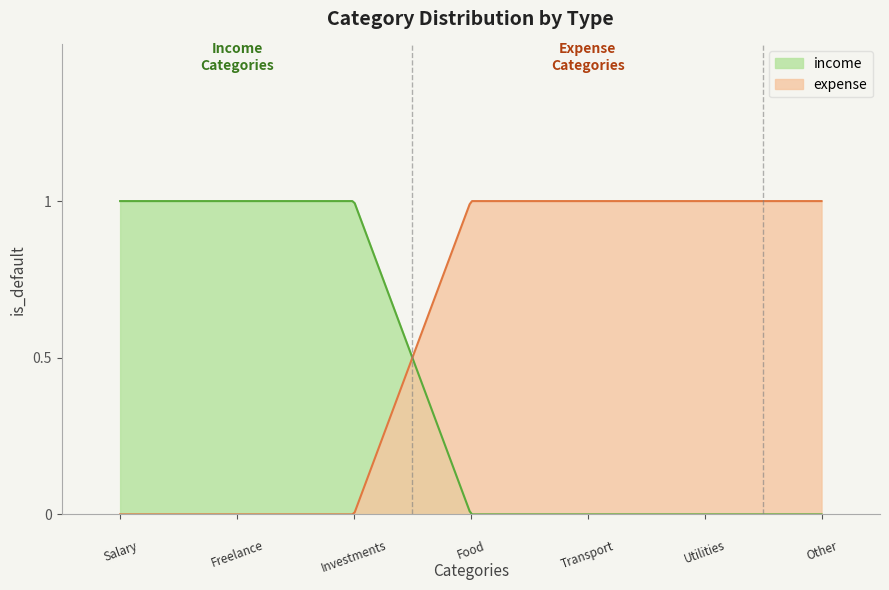

What is the label of the 3rd point from the left?

Investments